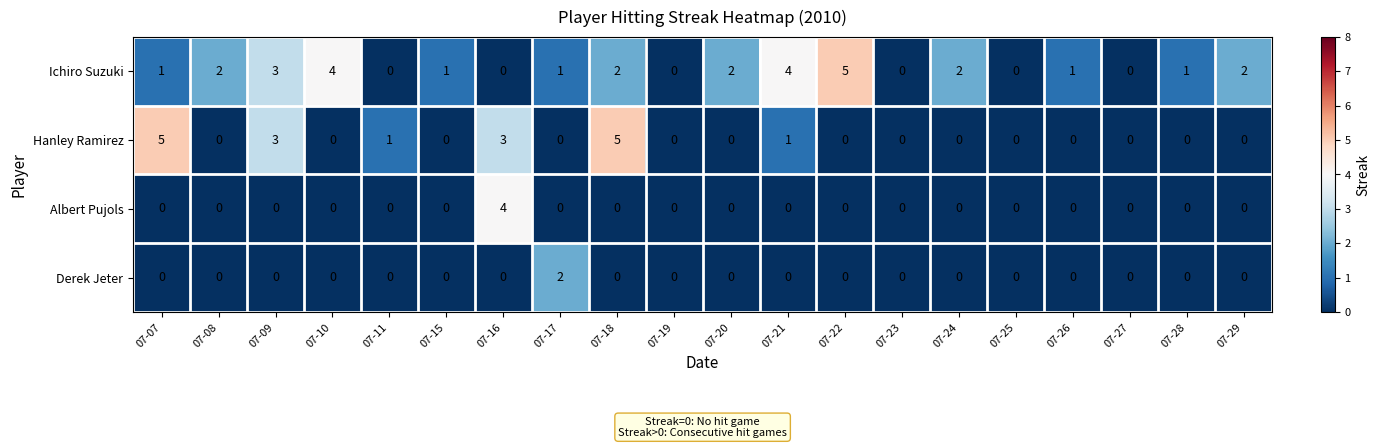

Which series has the largest total across all categories?

Ichiro Suzuki